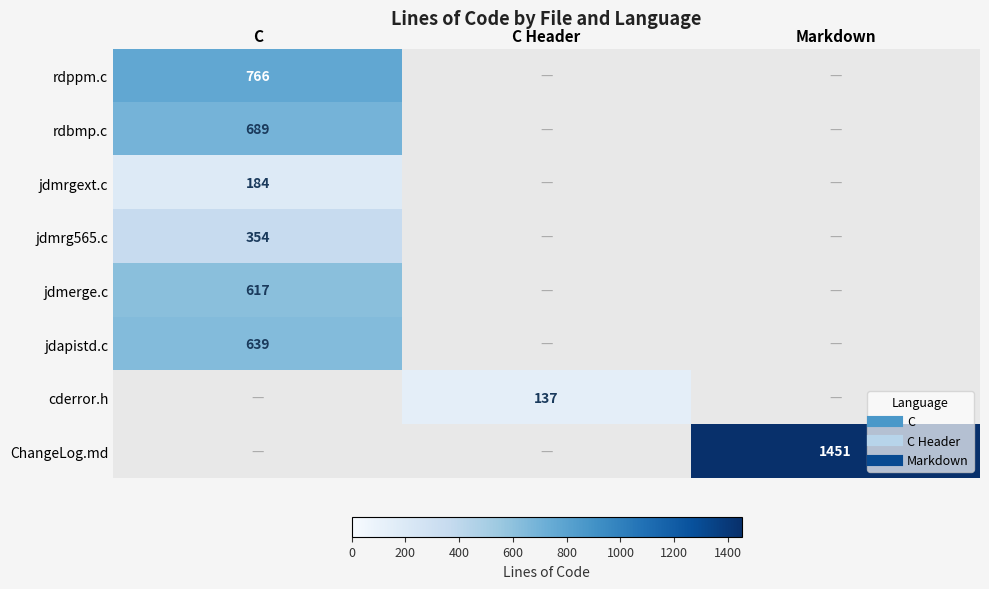

At how many categories does at least one series exceed 693?

2